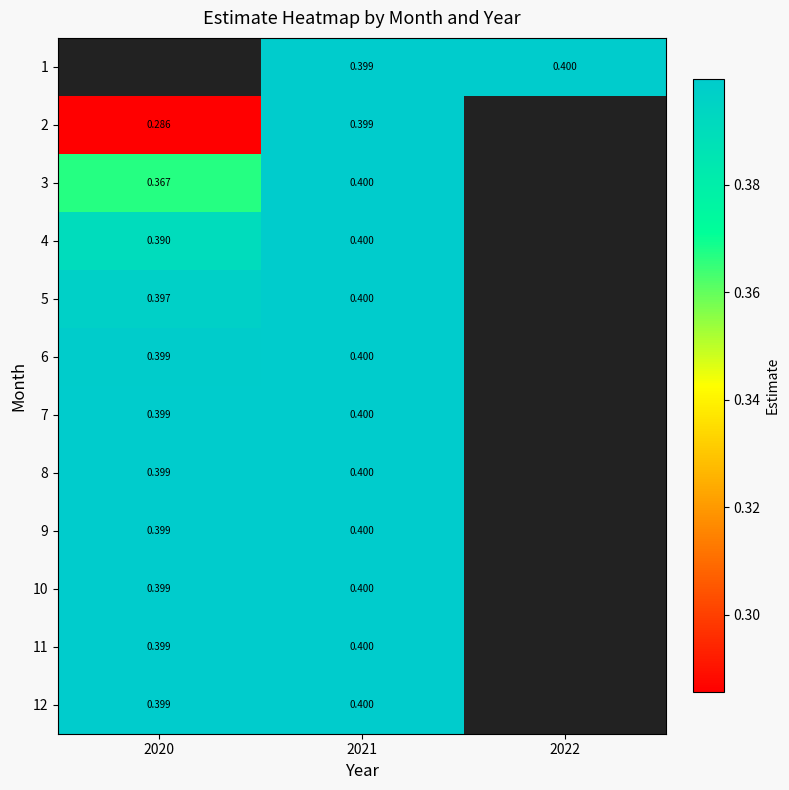

Which category has the highest value across all series?

2022